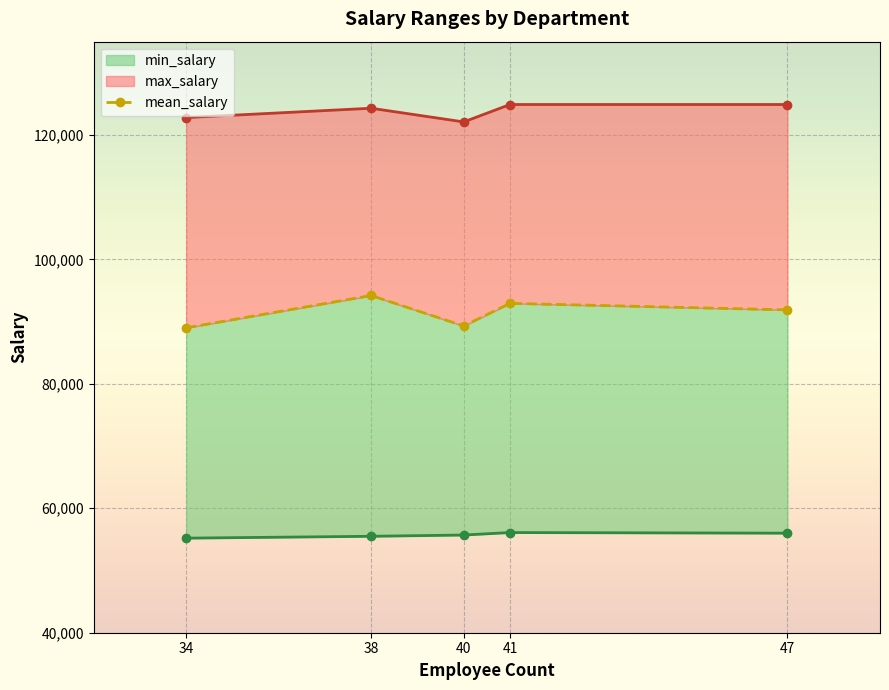

What is the change in value from 40 to 47?

+2584.0